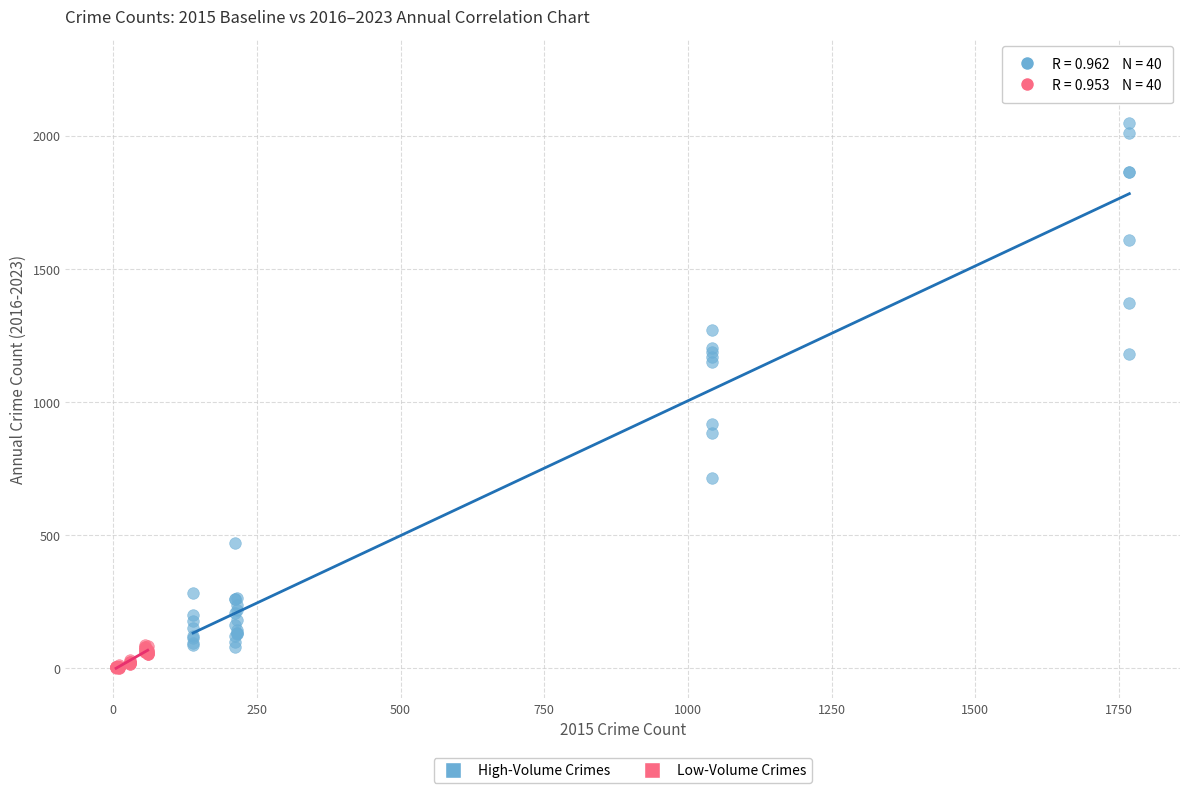

Which series has the widest spread of Y values?

High-Volume Crimes